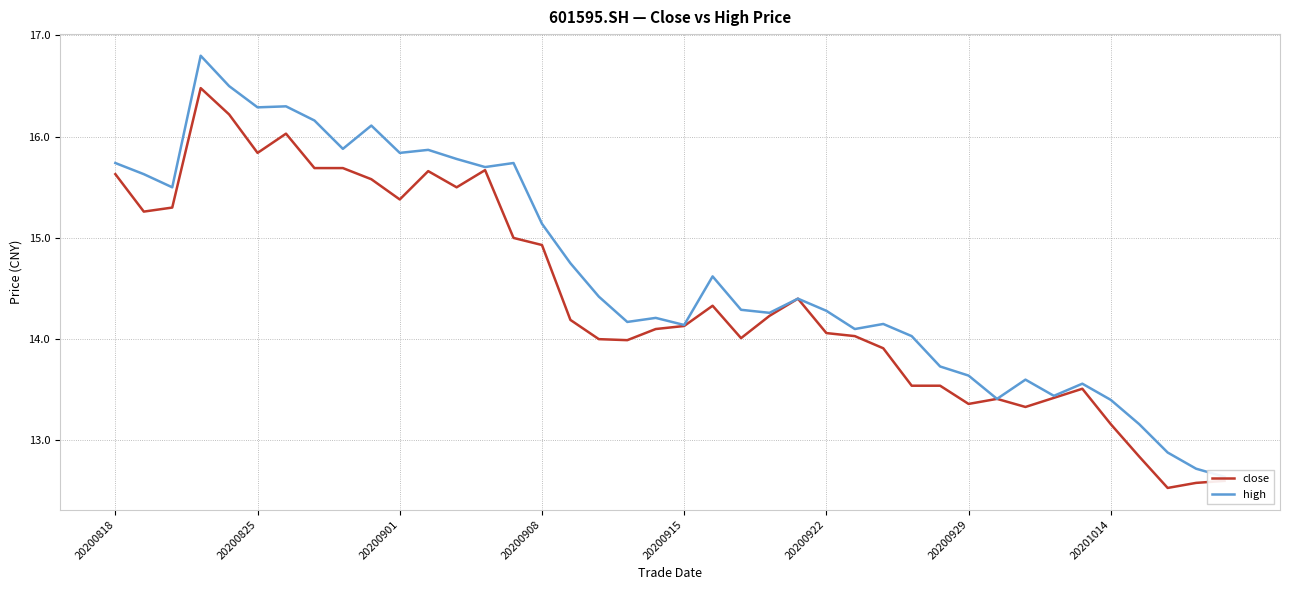

Does the chart have visible grid lines?

Yes